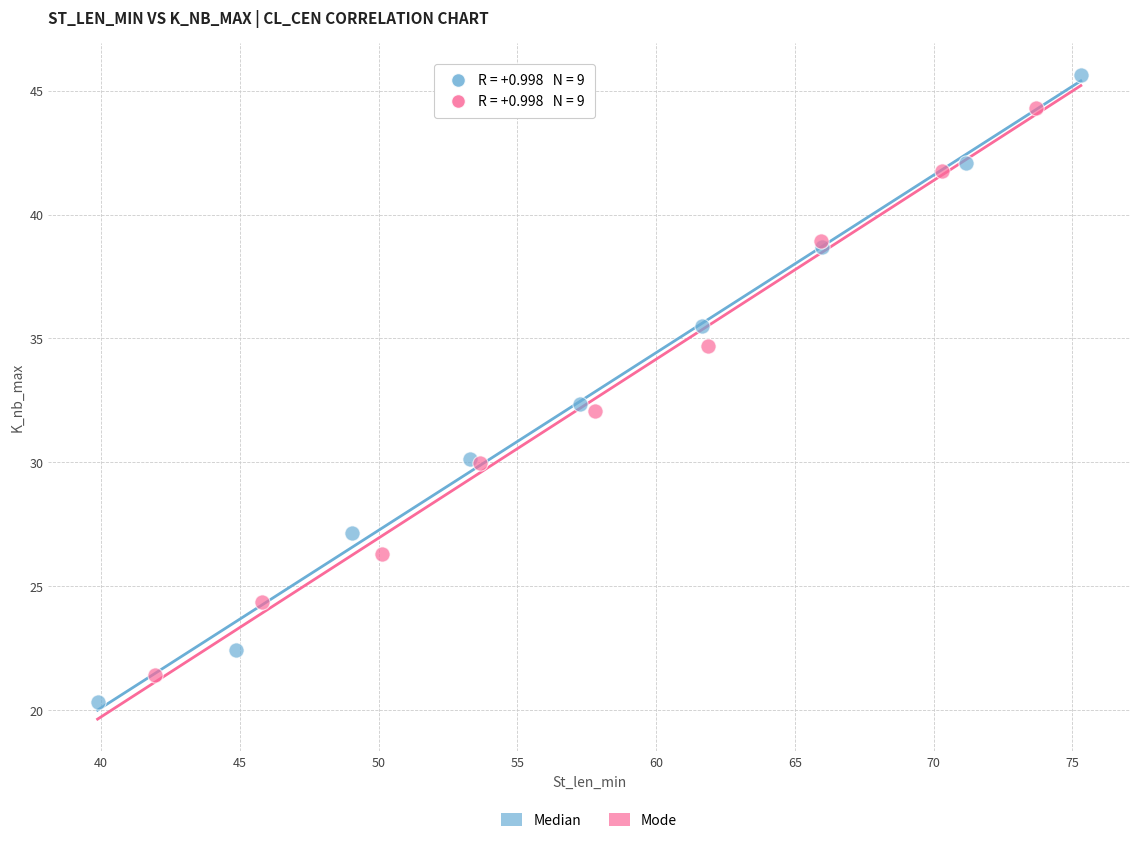

Which series reaches the minimum Y coordinate?

Median